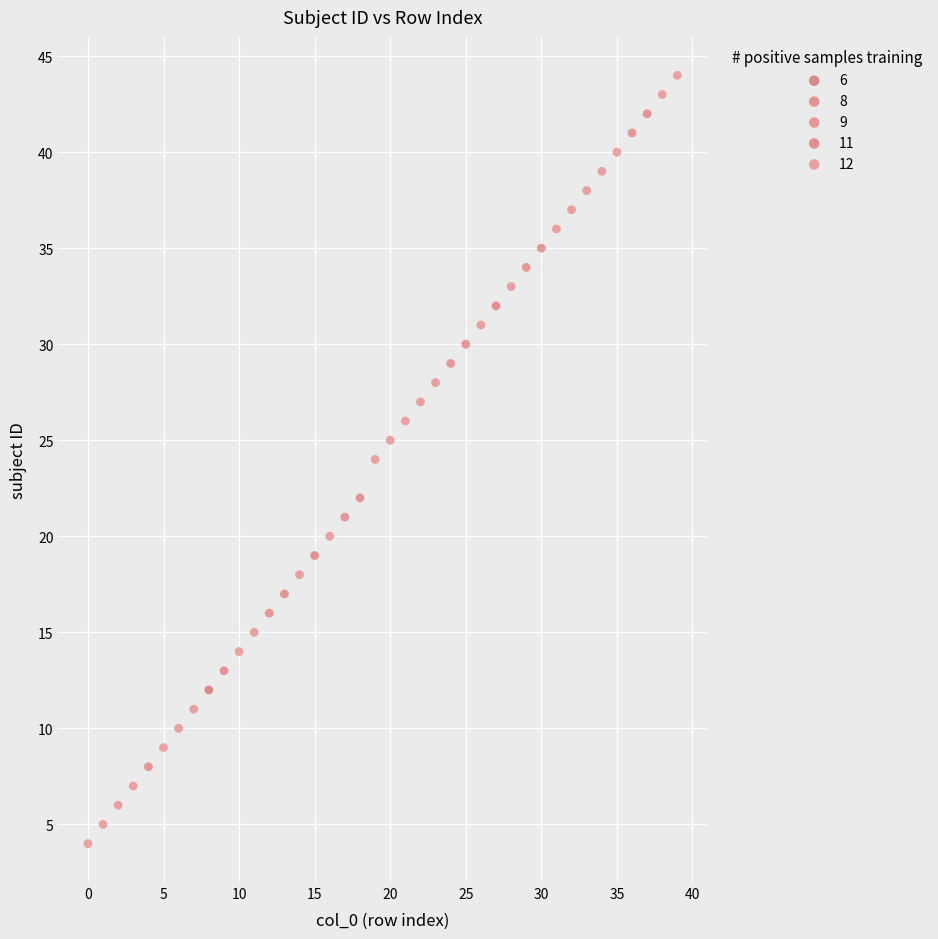

Which series reaches the maximum Y coordinate?

12